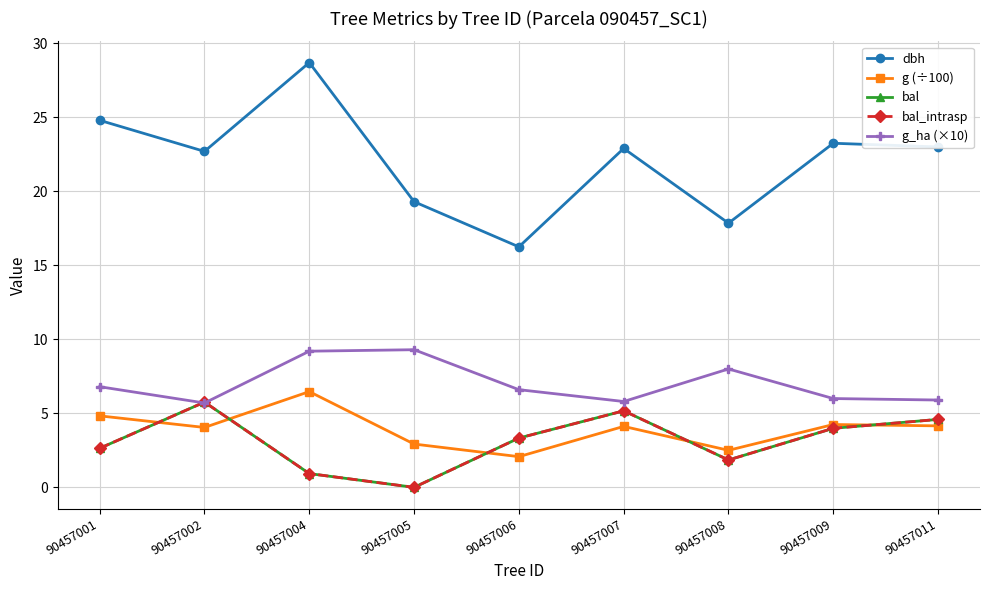

Does the chart have visible grid lines?

Yes